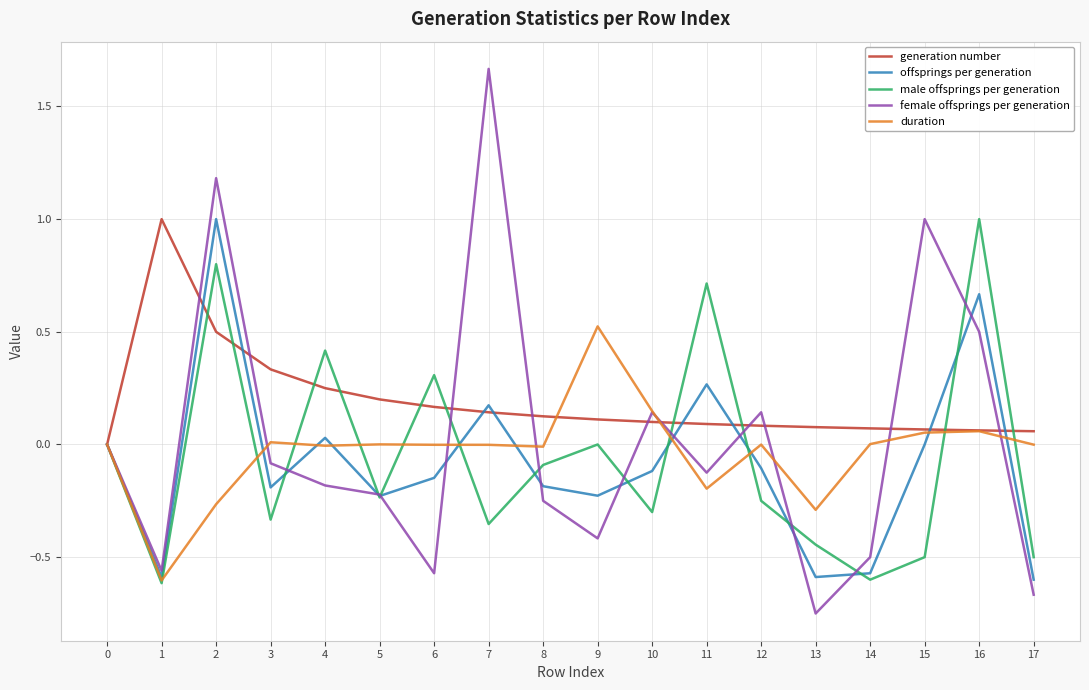

Which label corresponds to the largest value in the chart?

7